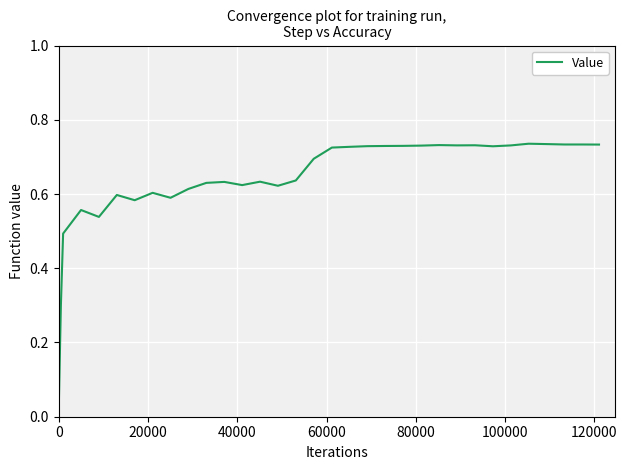

What is the difference between the maximum and minimum values?

0.7